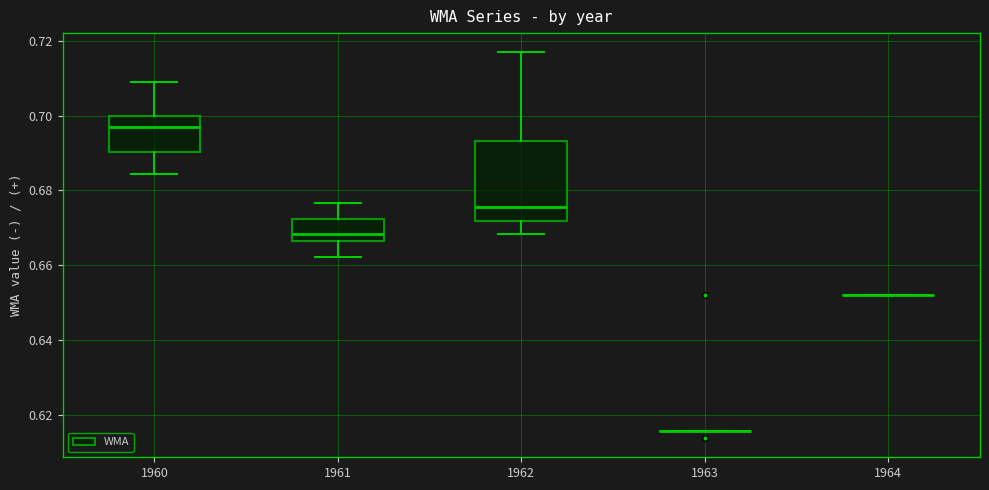

Comparing the boxes themselves (not the whiskers), which one is the tallest?

1962